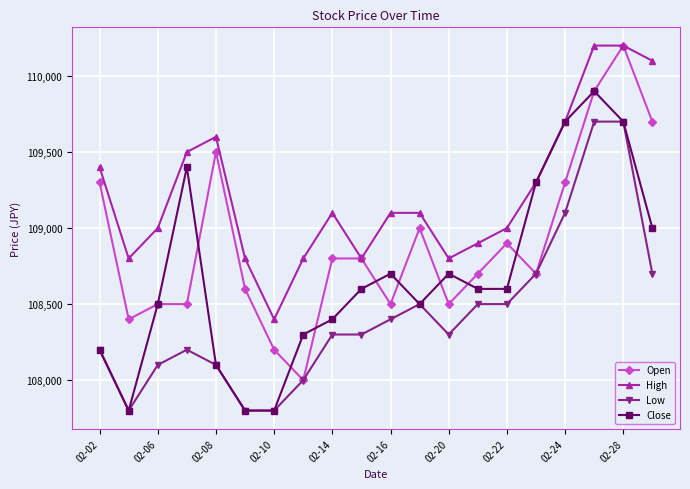

How many distinct data groups are displayed?

4